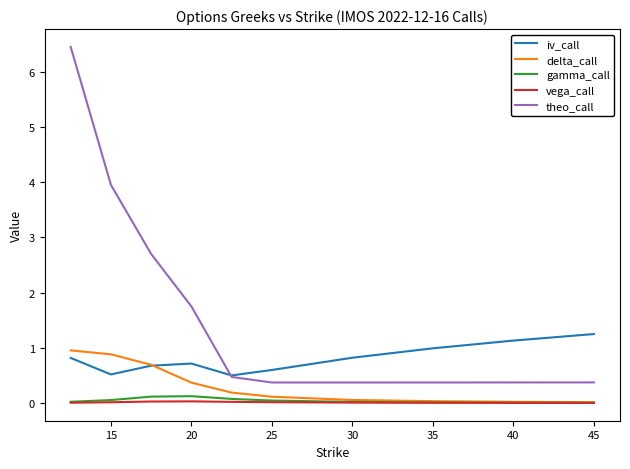

What is the lowest value of the iv_call series?

0.5